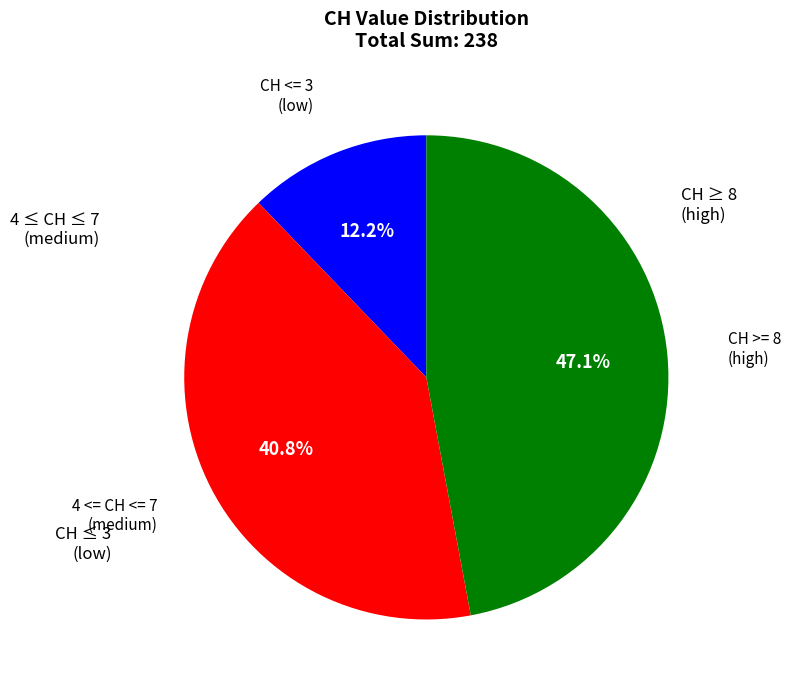

Is the sum of 4 <= CH <= 7 (medium) and CH >= 8 (high) greater than half?

Yes